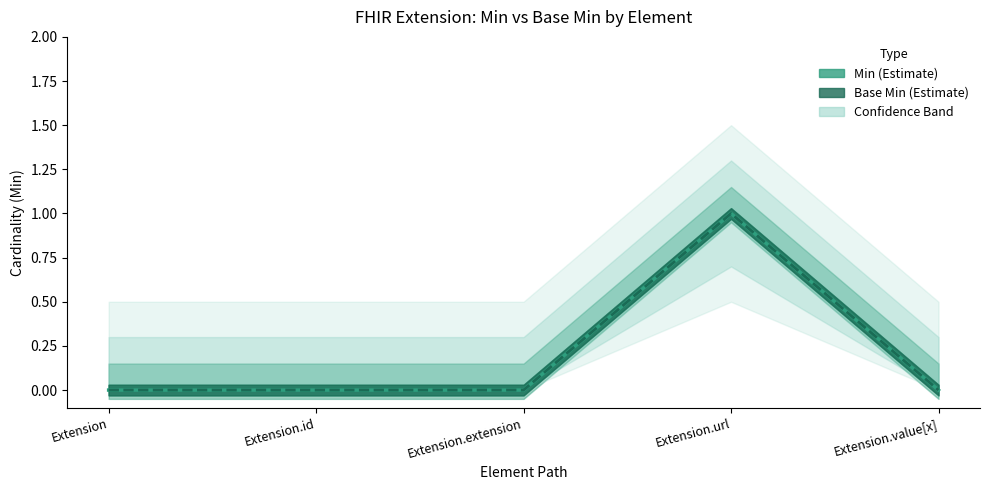

What is the label of the 2nd point from the left?

Extension.id